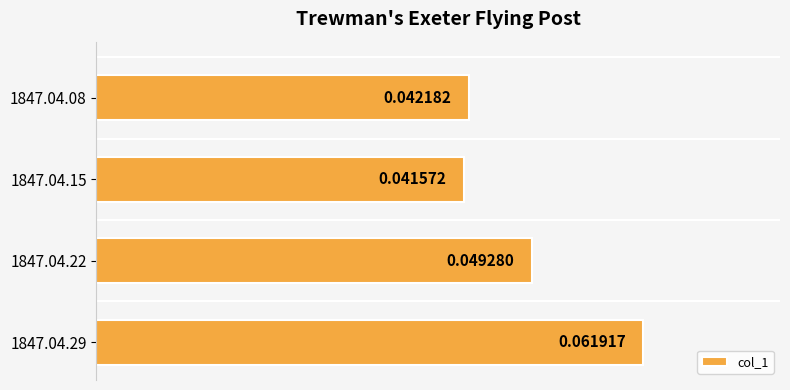

Count the values in the range 0 to 1.

4